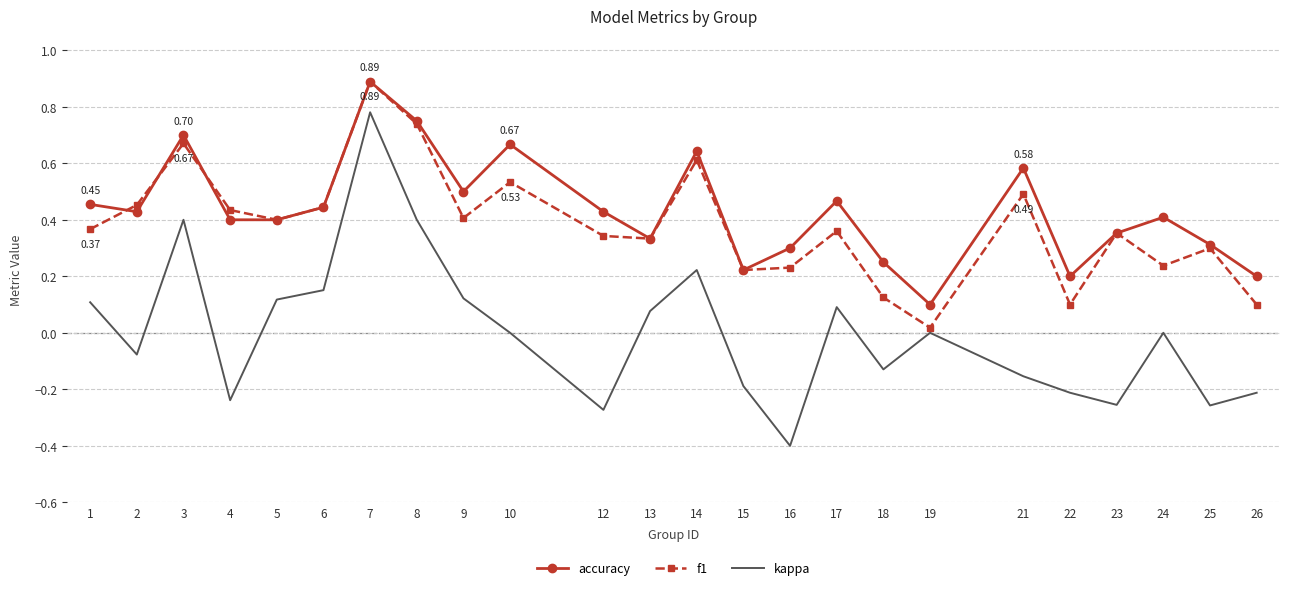

True or false: kappa and accuracy intersect in this chart.

False